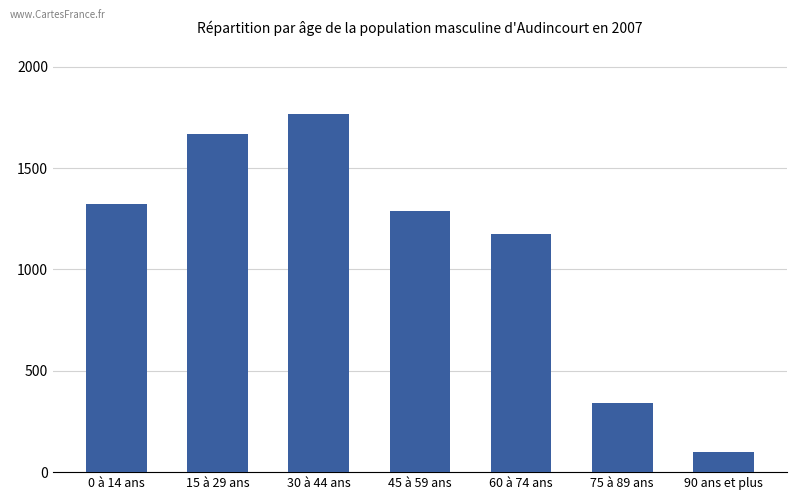

What is the change in value from 15 à 29 ans to 75 à 89 ans?

-1327.0